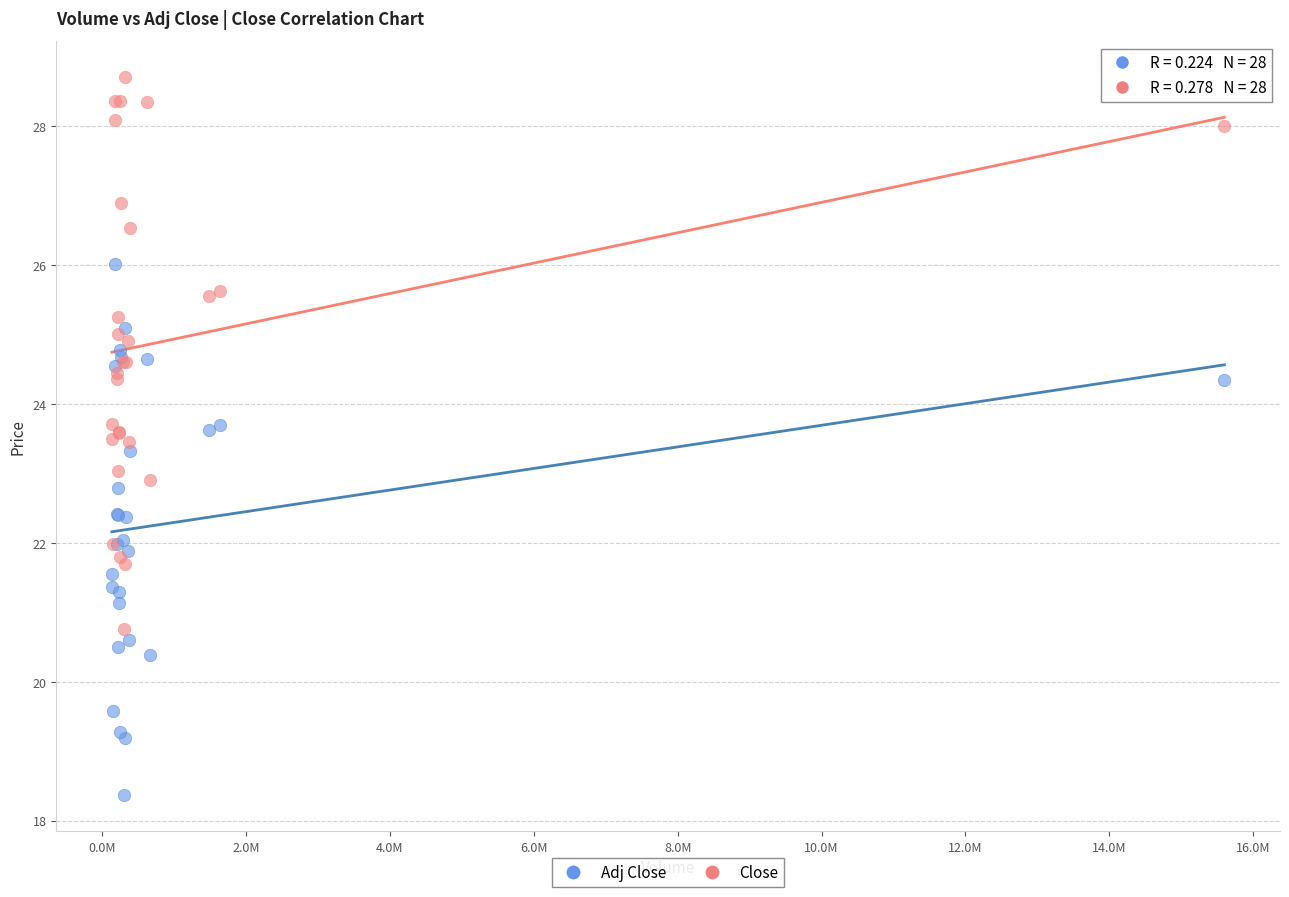

What is the X range (max minus min) for the scatter plot?

15466500.0